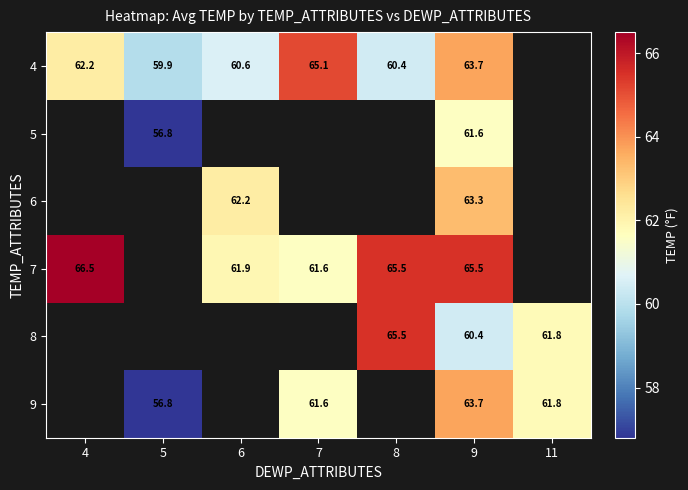

The value of 7 at 8 is 65.5. True or false?

True